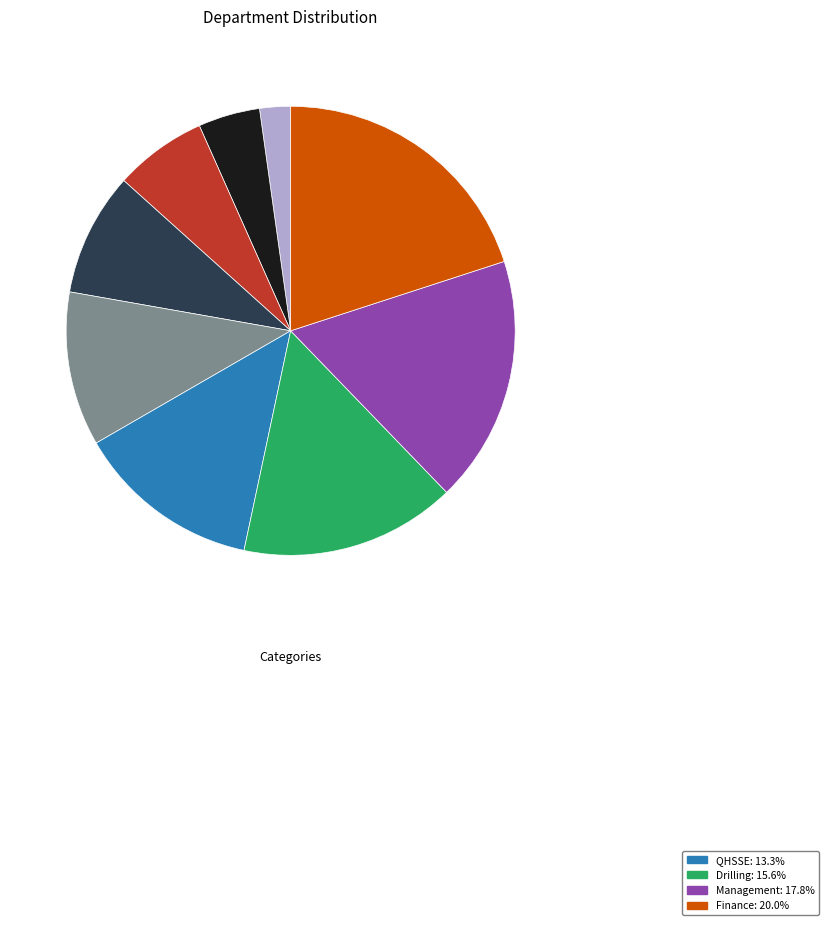

Is there any slice that represents more than half of the pie?

No